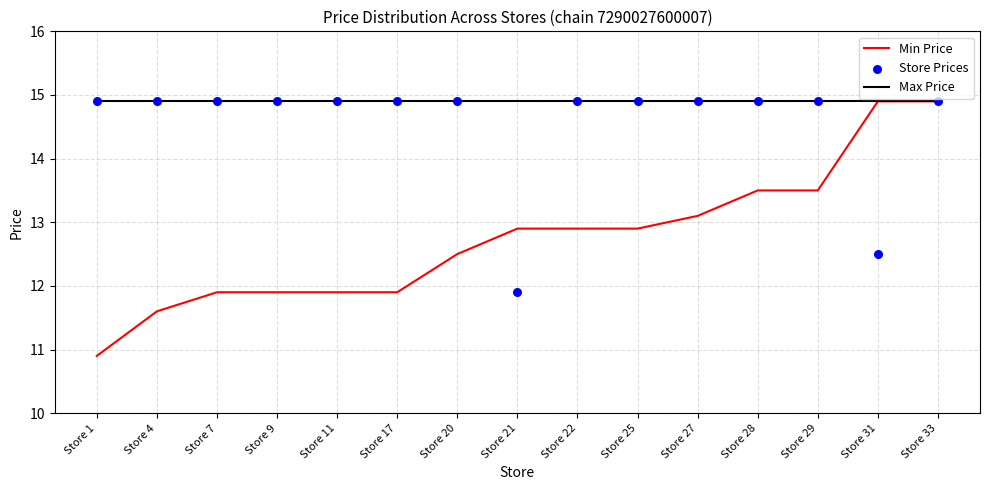

Which series has the largest total across all categories?

Max Price